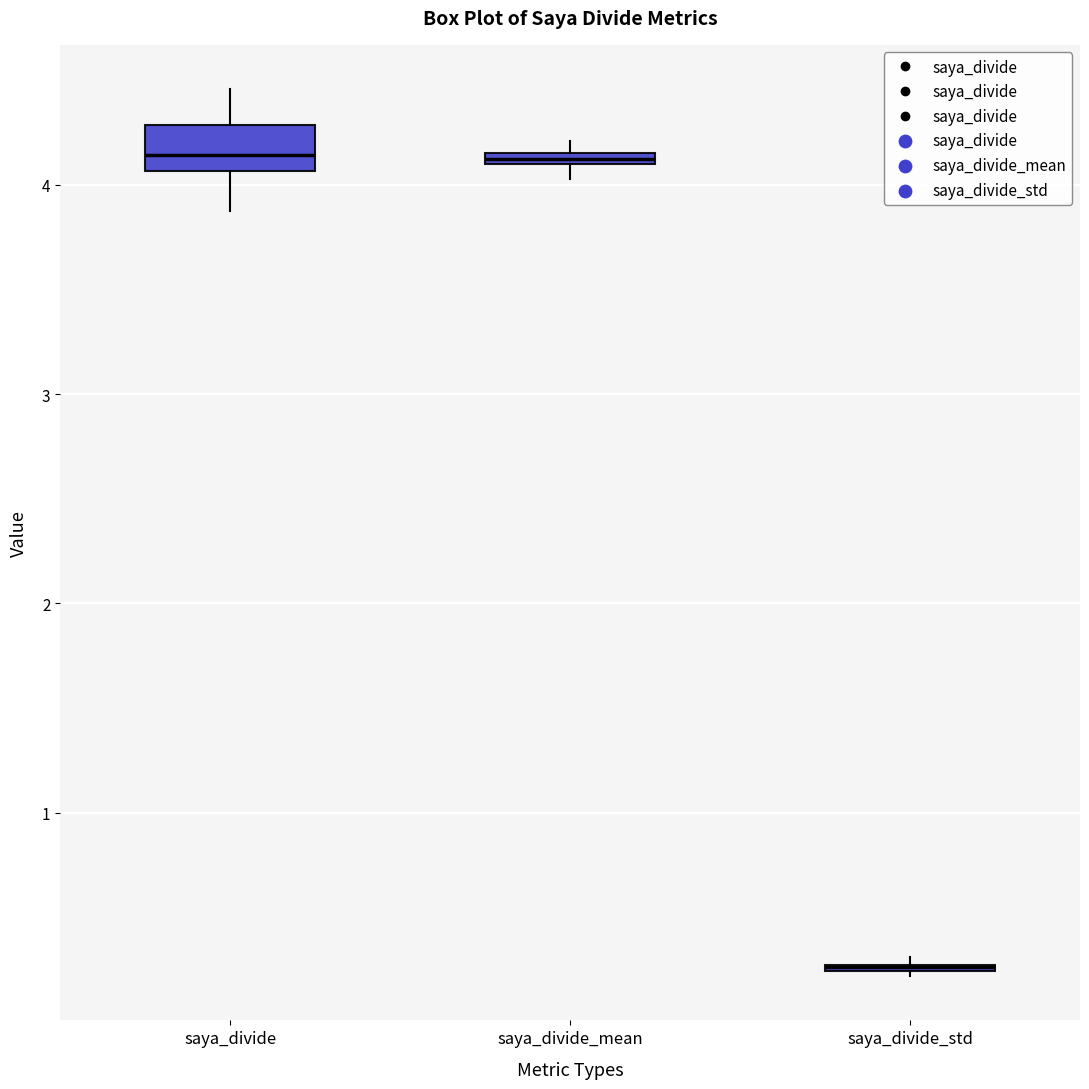

Where does the upper whisker of the box for saya_divide end on the y-axis? The values are not printed on the chart, so give them approximately, as read against the axis.

4.5